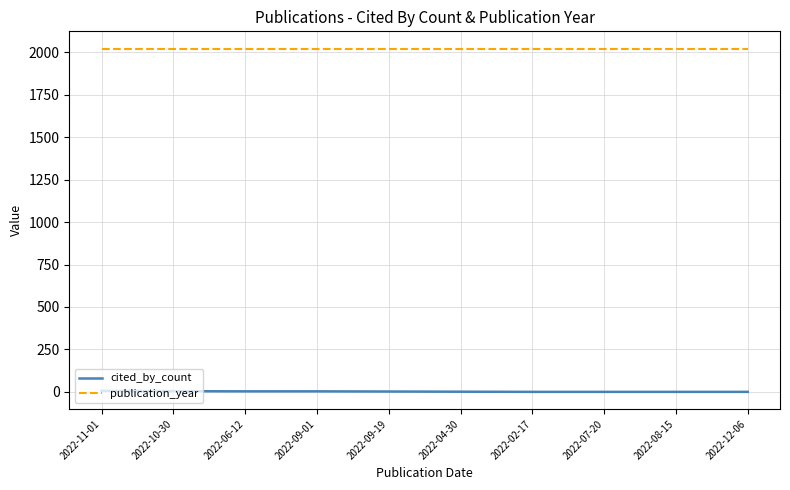

What is the maximum value shown in the chart?

2022